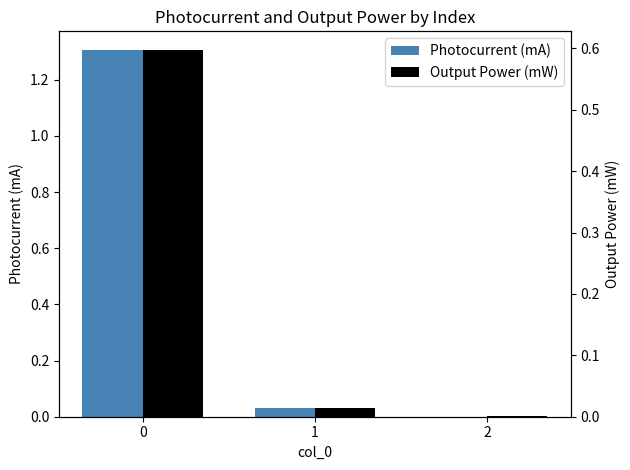

Does the chart contain stacked bars?

No